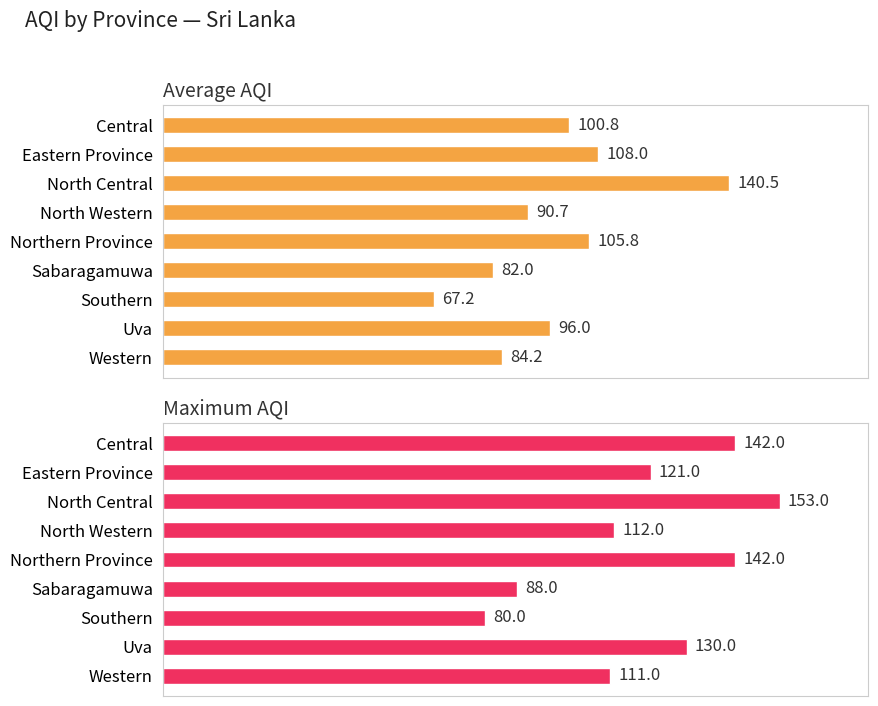

What is the average value of the Average AQI series?

97.2